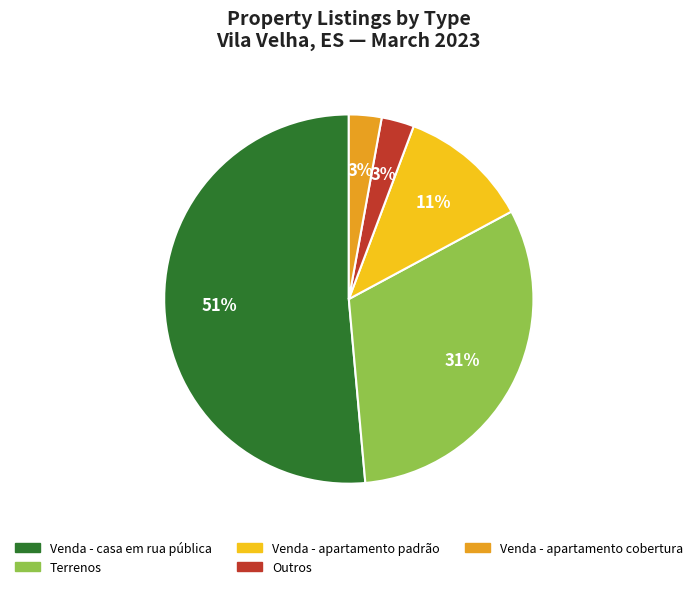

True or false: Venda - casa em rua pública accounts for 51% of the total.

True